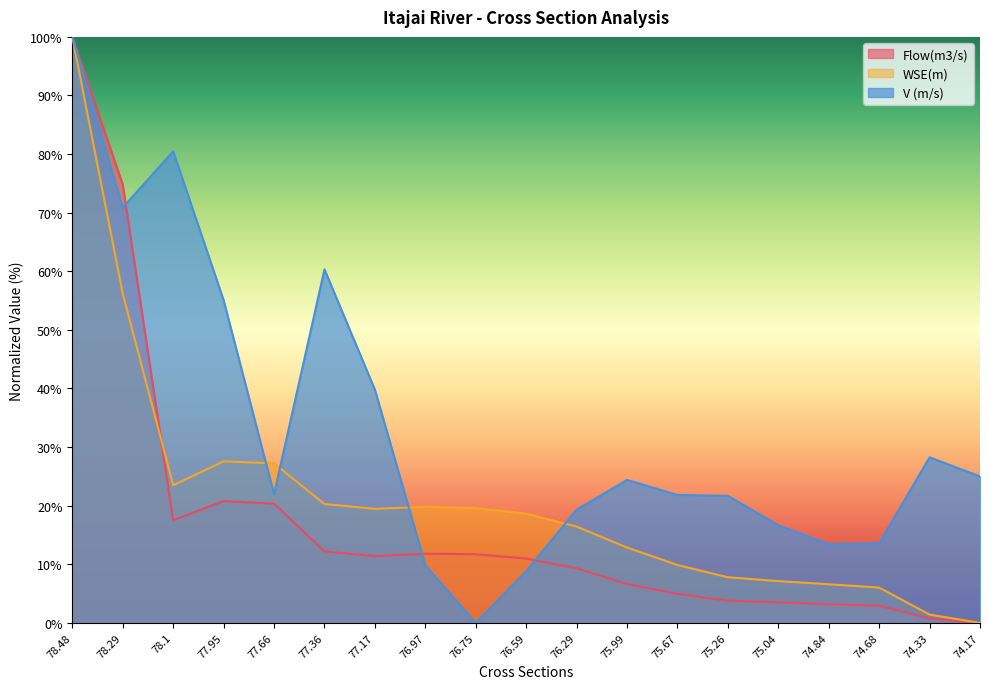

Where is the first local minimum for V (m/s)?

78.29